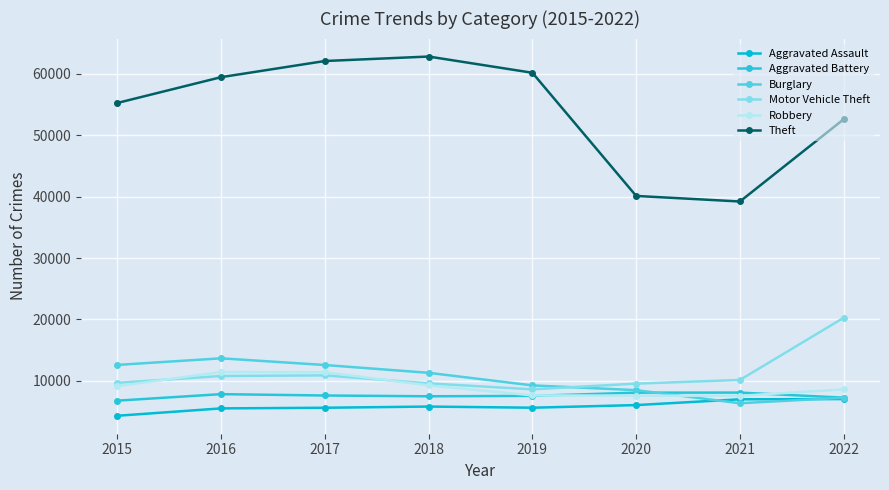

What is the difference between the maximum and minimum values in the Burglary series?

7317